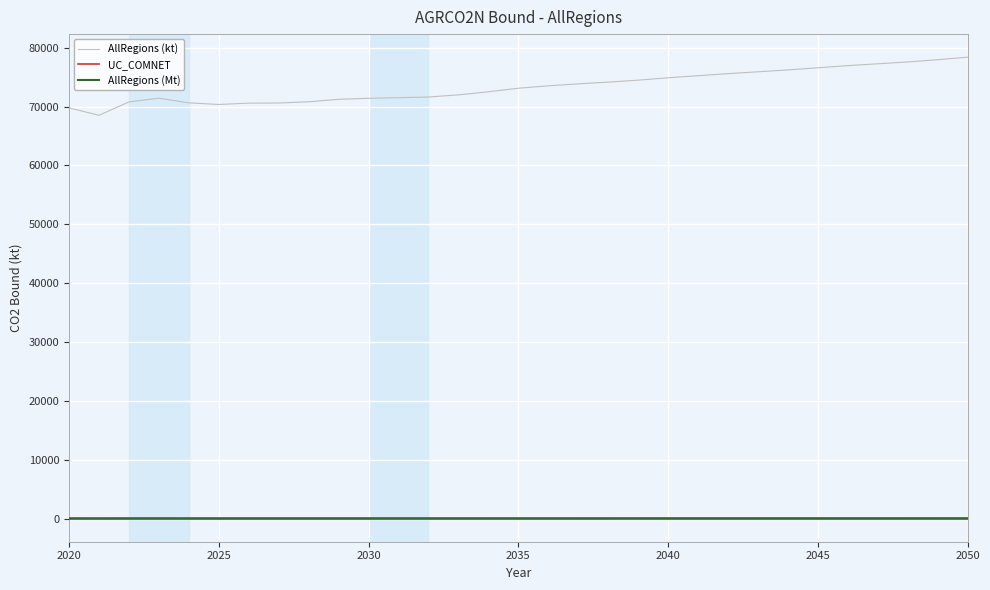

Which series has the largest range (max minus min)?

AllRegions (kt)